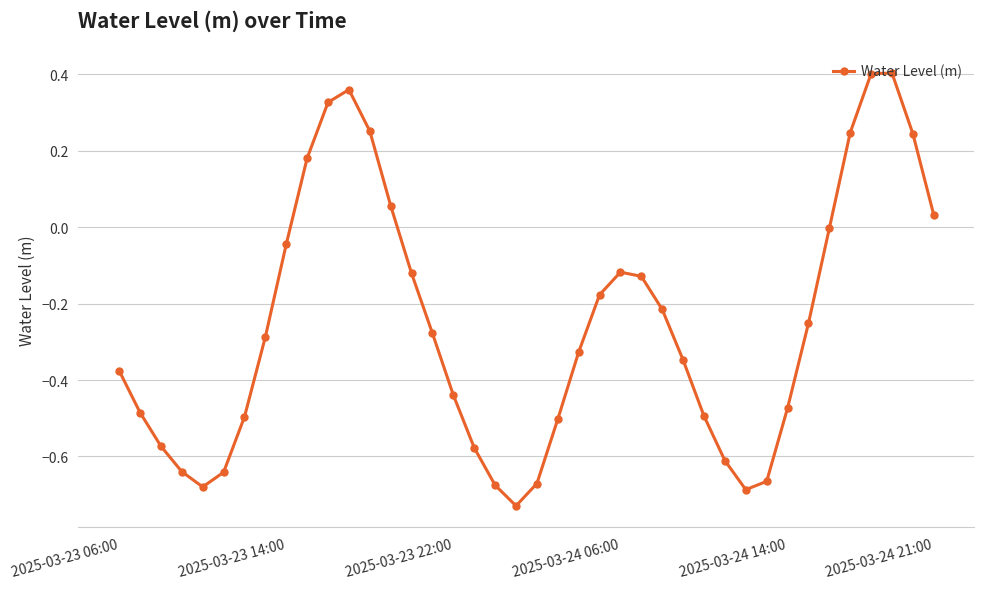

How many points are higher than both their immediate neighbors (excluding endpoints)?

3